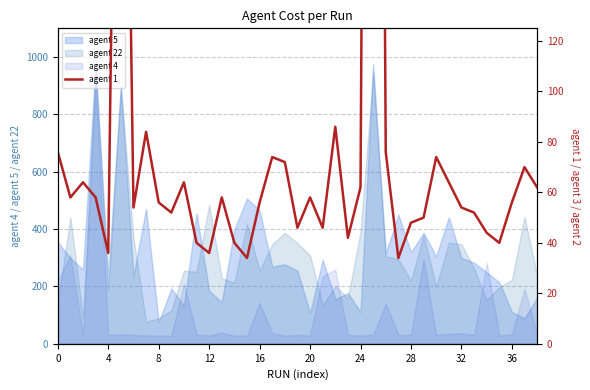

Does the chart display data point markers on the line(s)?

No